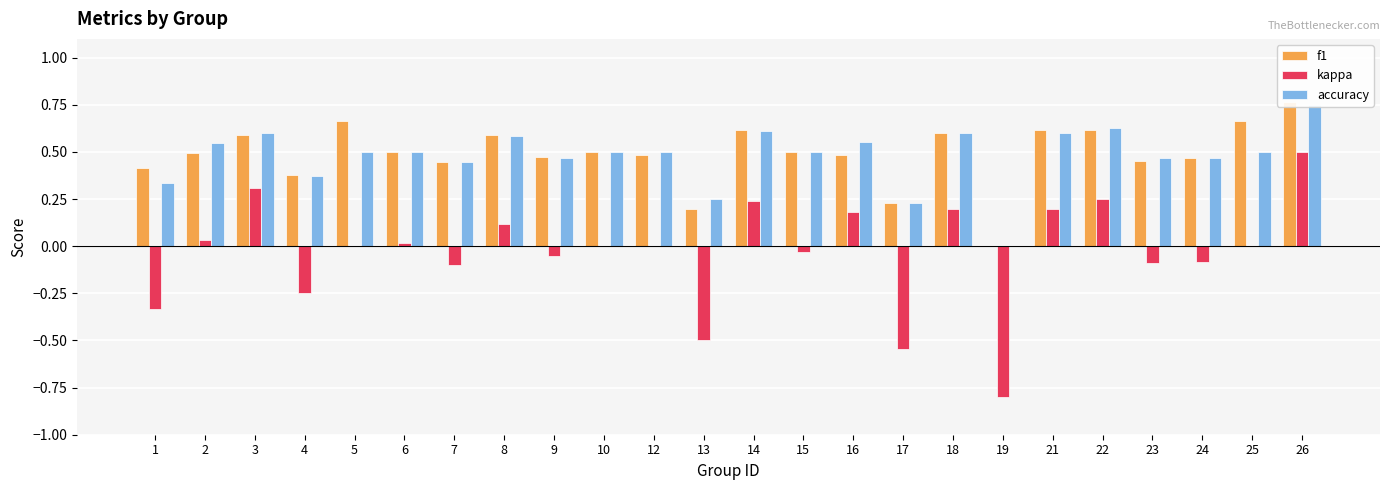

What is the difference between the maximum and minimum values in the f1 series?

0.8